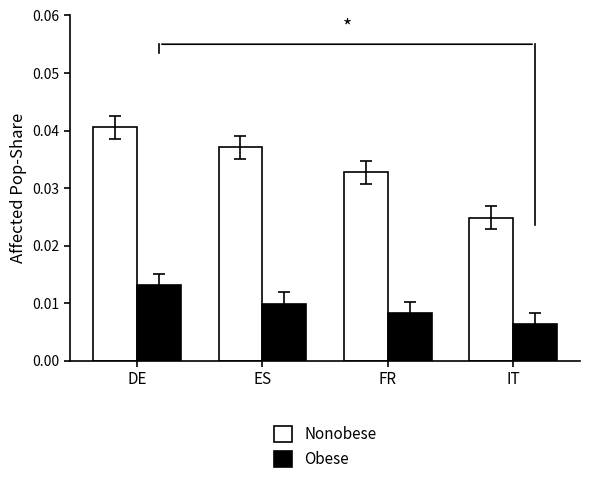

What are all the series names shown in the legend?

Nonobese, Obese